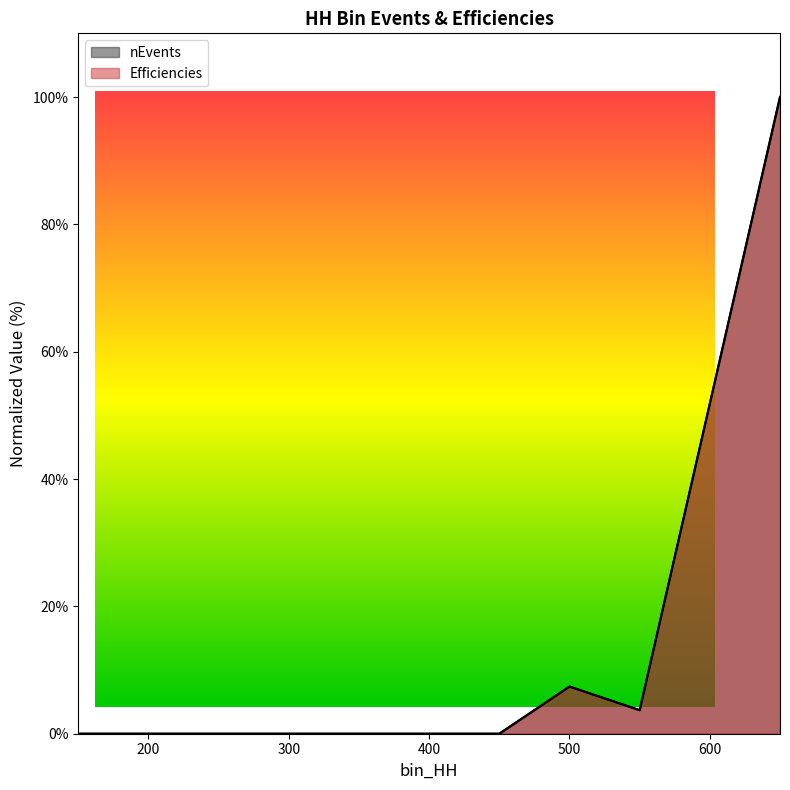

How many series are shown in this chart?

2